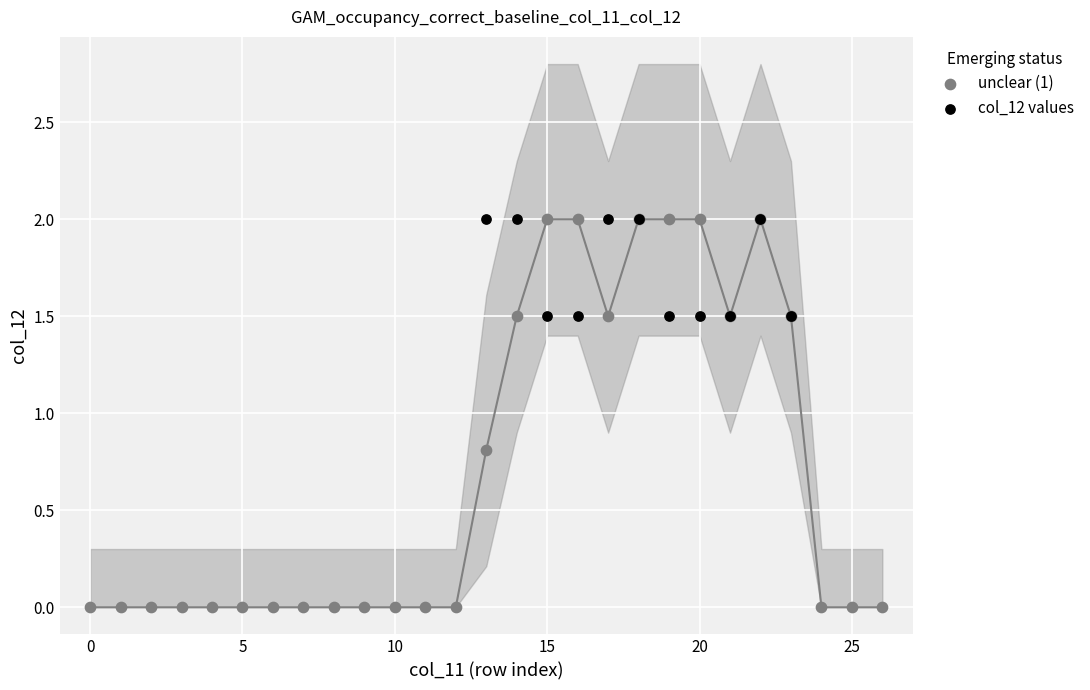

What are all the series names shown in the legend?

unclear (1), col_12 values